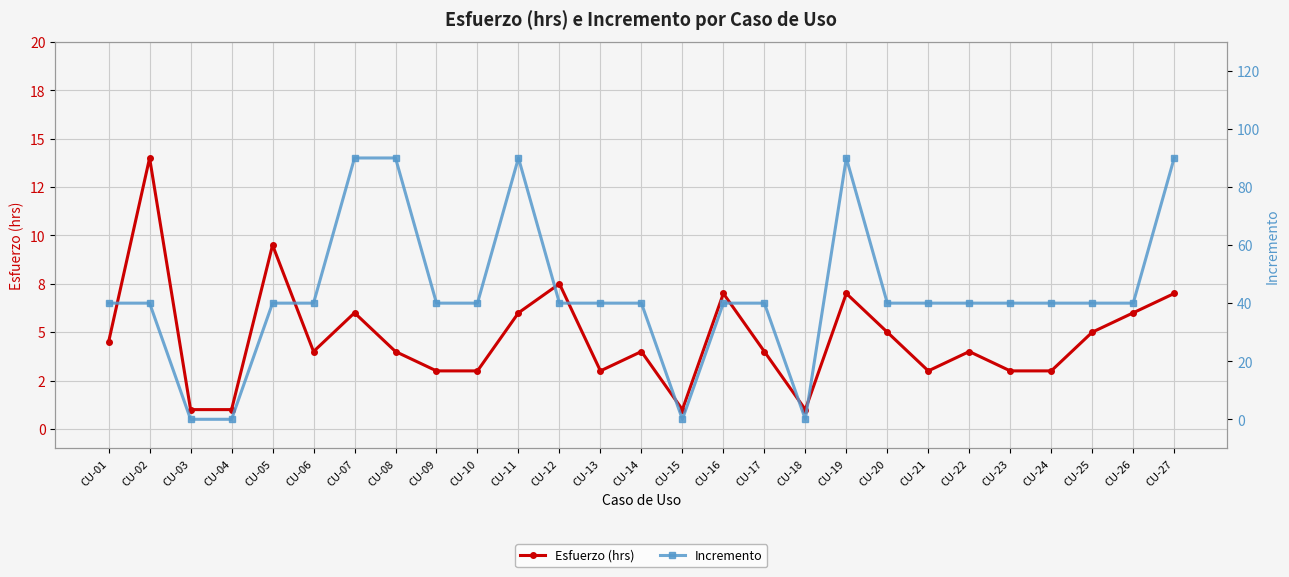

How many values in the Incremento series exceed 40?

5